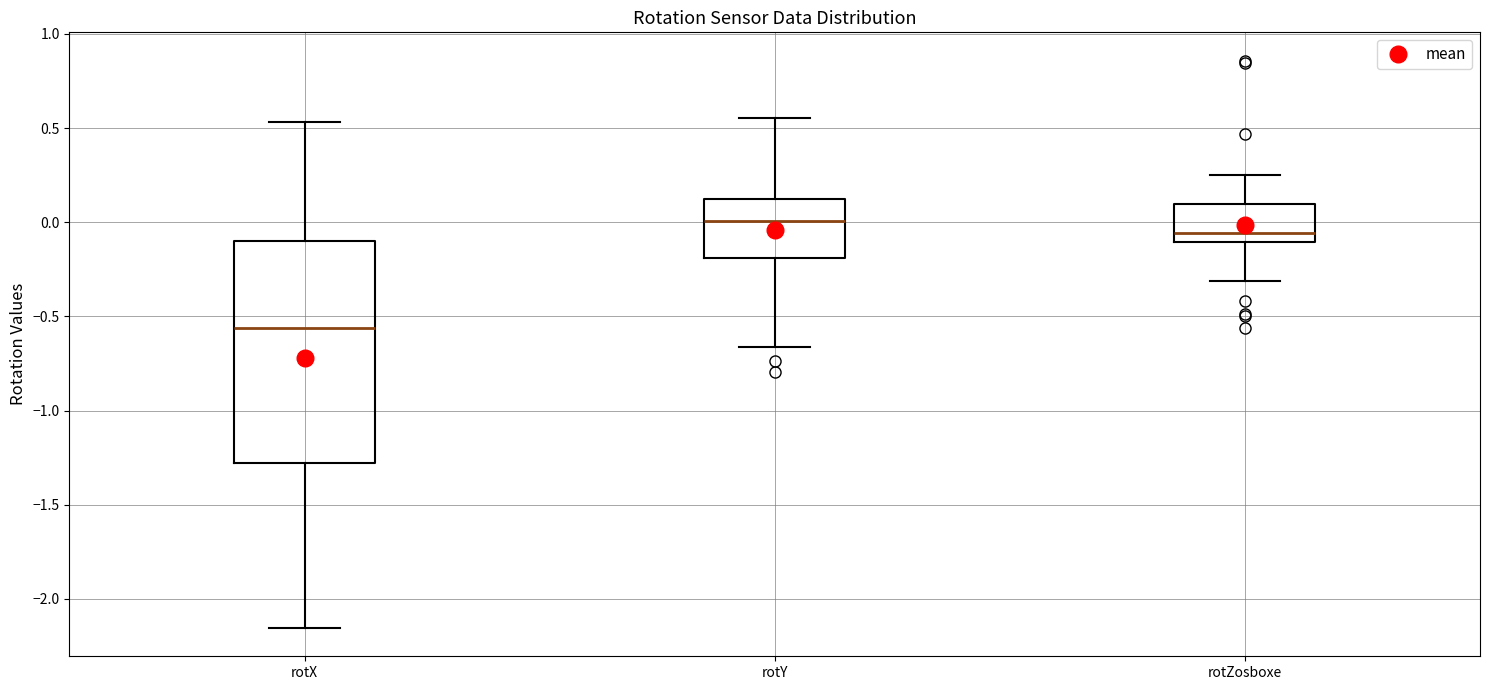

Reading left to right, read every box against the y-axis: the position of its median line, the range the box covers, and the ends of its whiskers. The values are not printed on the chart, so give them approximately, as read against the axis.

rotX: median -0.55, box -1.30 to -0.10, whiskers -2.15 to 0.55
rotY: median 0.00, box -0.20 to 0.15, whiskers -0.65 to 0.55
rotZosboxe: median -0.05, box -0.10 to 0.10, whiskers -0.30 to 0.25